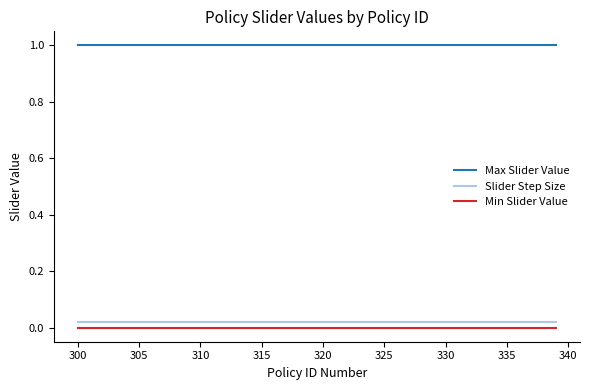

Which series has the largest total across all categories?

Max Slider Value